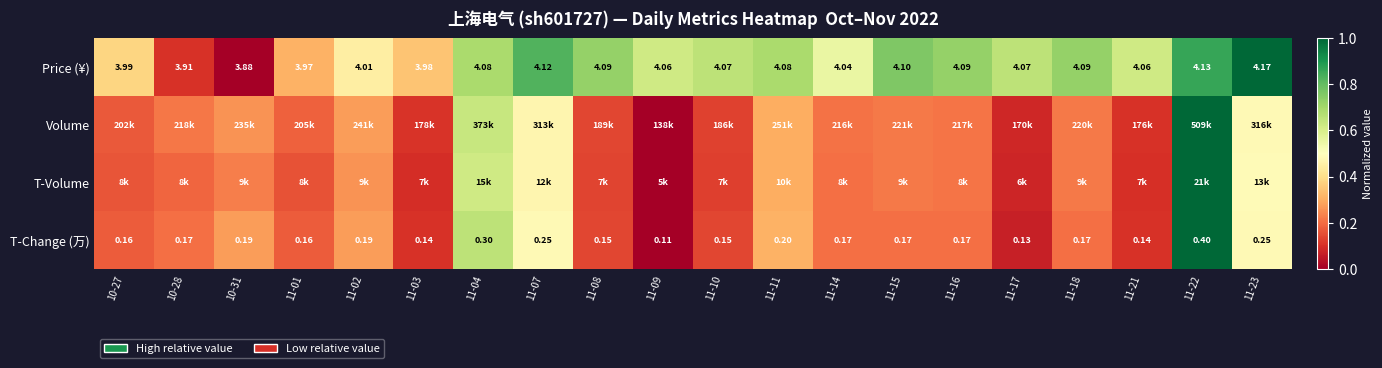

Is the value of T-Change (万) at 11-04 greater than the value of Price (¥) at 10-27?

No